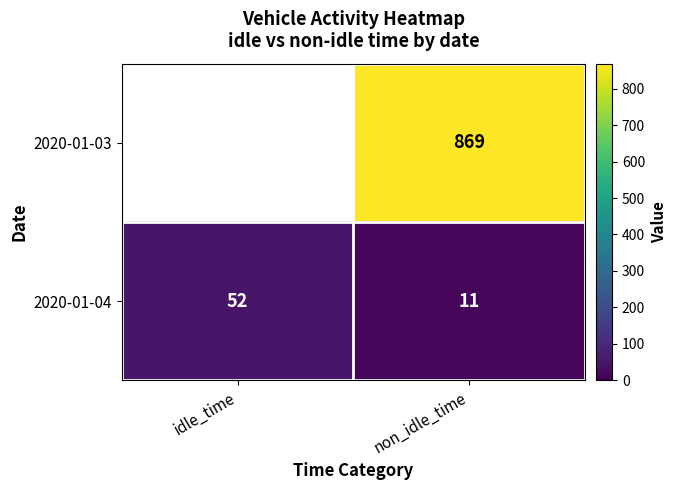

What is the spread (max minus min) of values at idle_time?

52